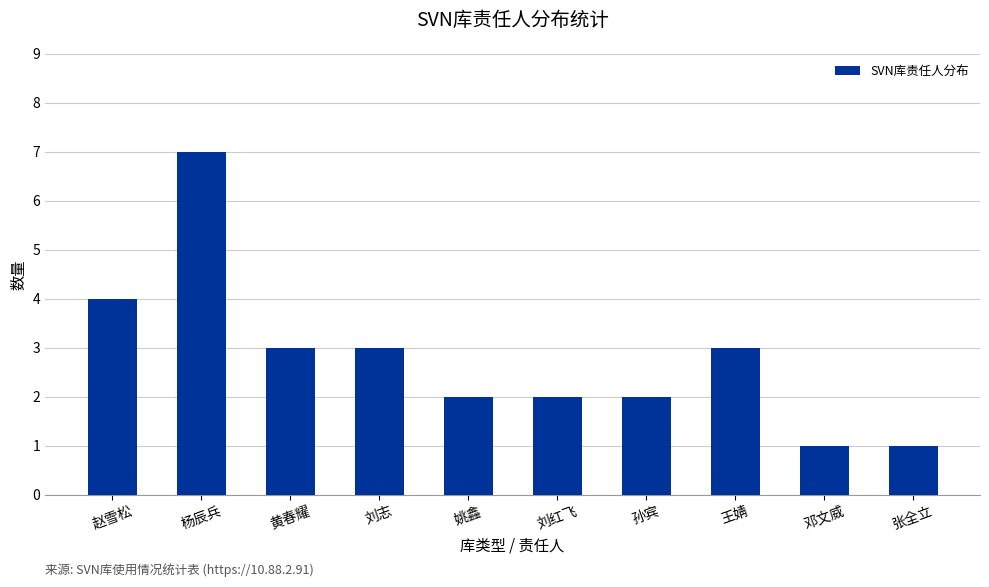

How many bars are there in total?

10